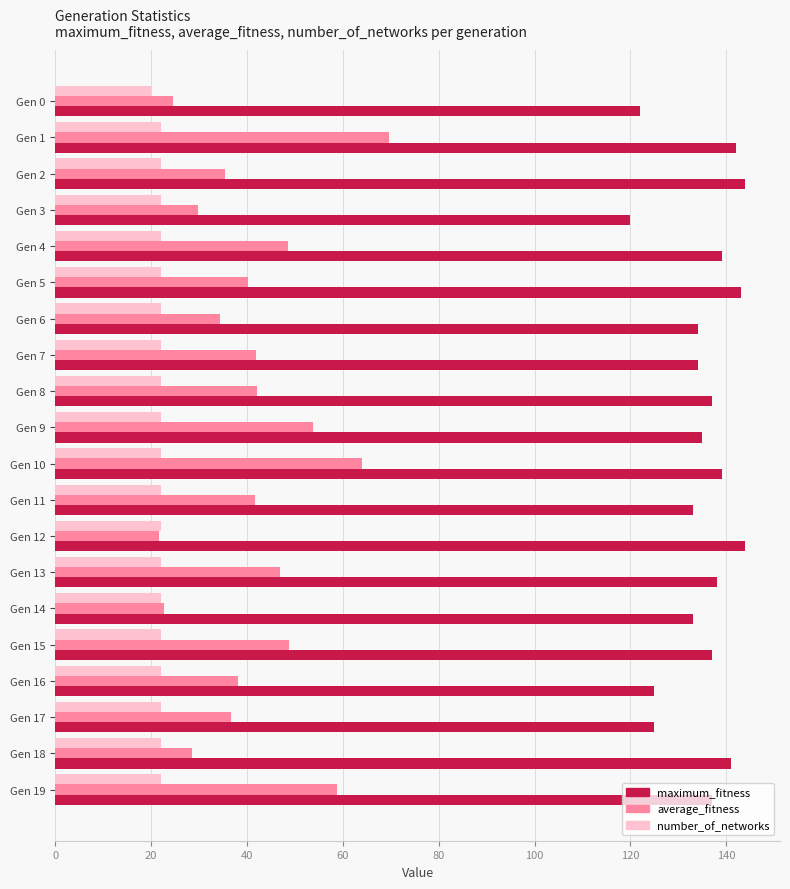

Is it true that average_fitness equals 28.4 at Gen 18?

True